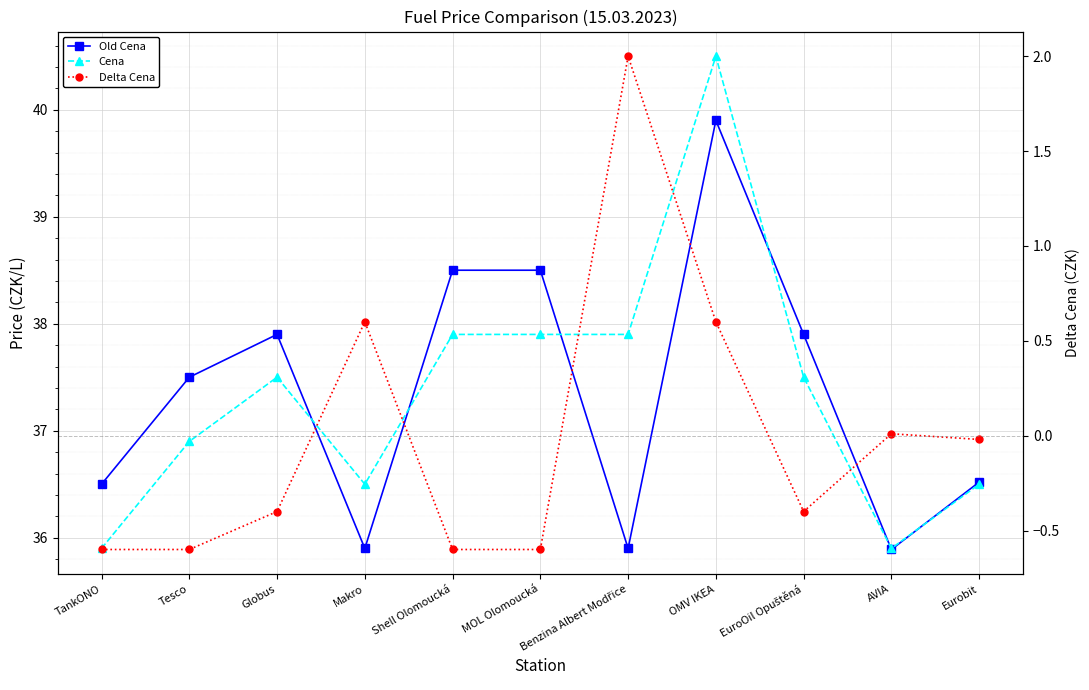

What is the value of the Old Cena point at the 8th from the left?

39.9